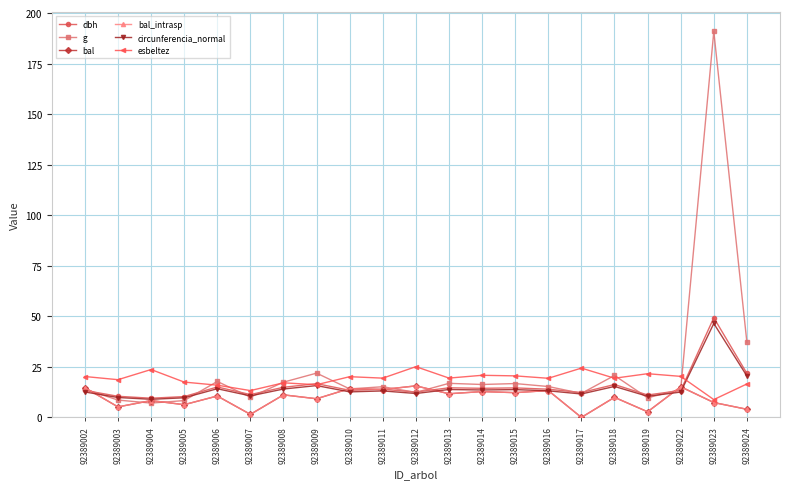

Is this an area chart (filled region under the line)?

No